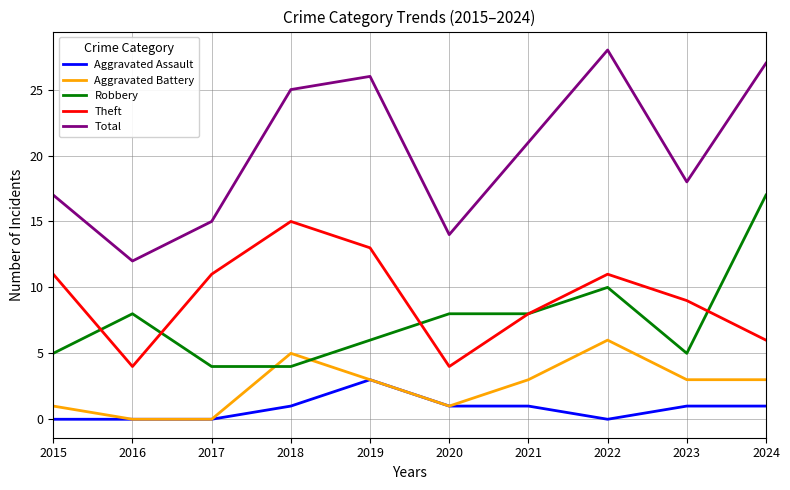

What is the difference between the highest and lowest values at 2023?

17